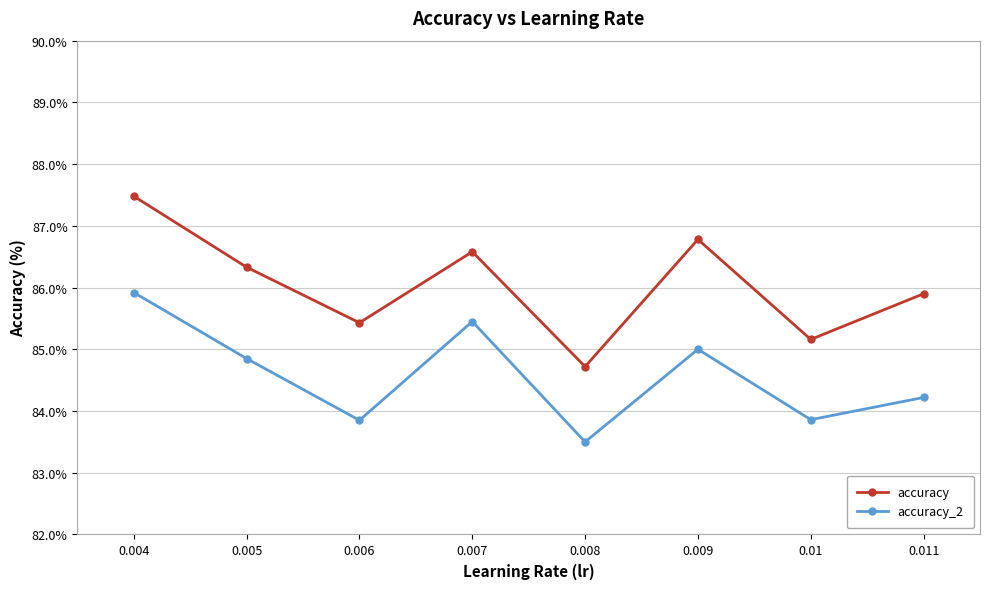

What position from the left is 0.01?

7